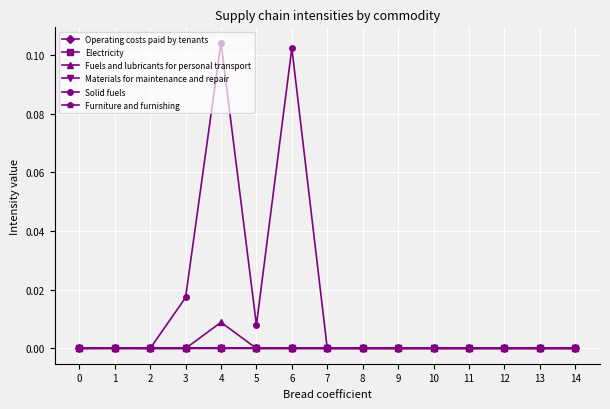

What is the difference between the maximum and second lowest values in the Solid fuels series?

0.1